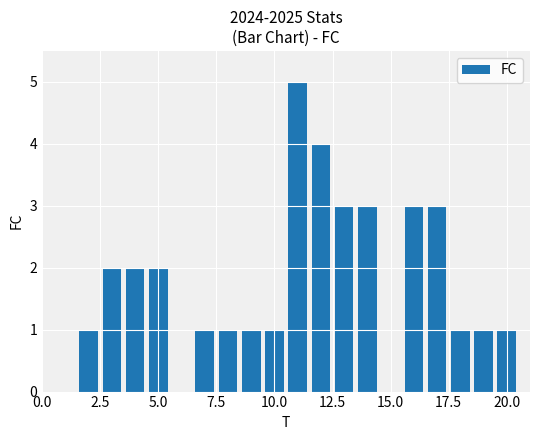

What is the greatest value displayed?

5